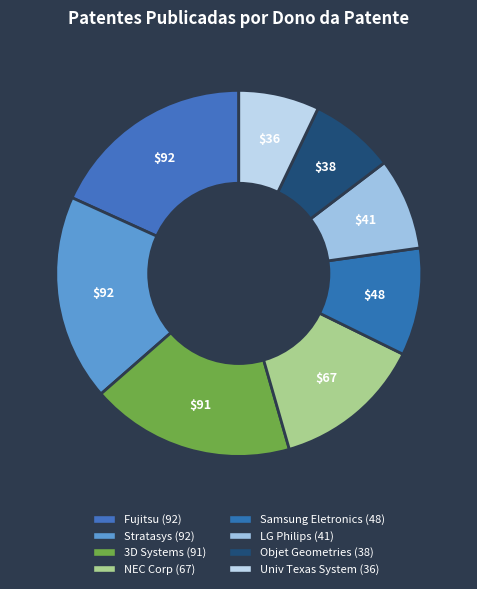

To the nearest percent, what is the combined percentage of NEC Corp and LG Philips?

21%